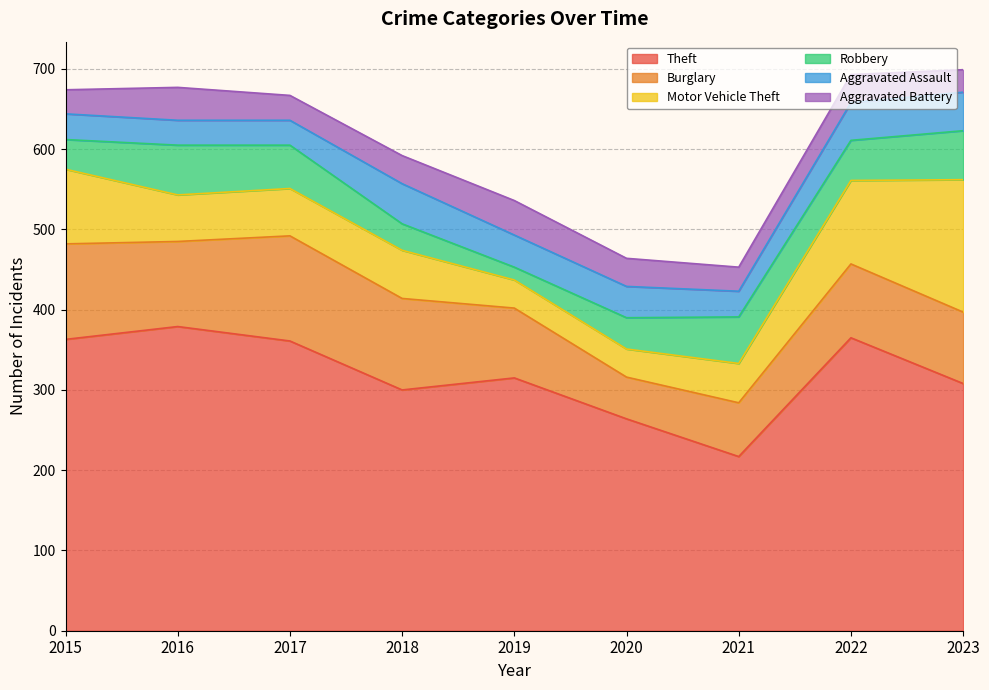

What is the difference between the highest and lowest values at 2019?

299